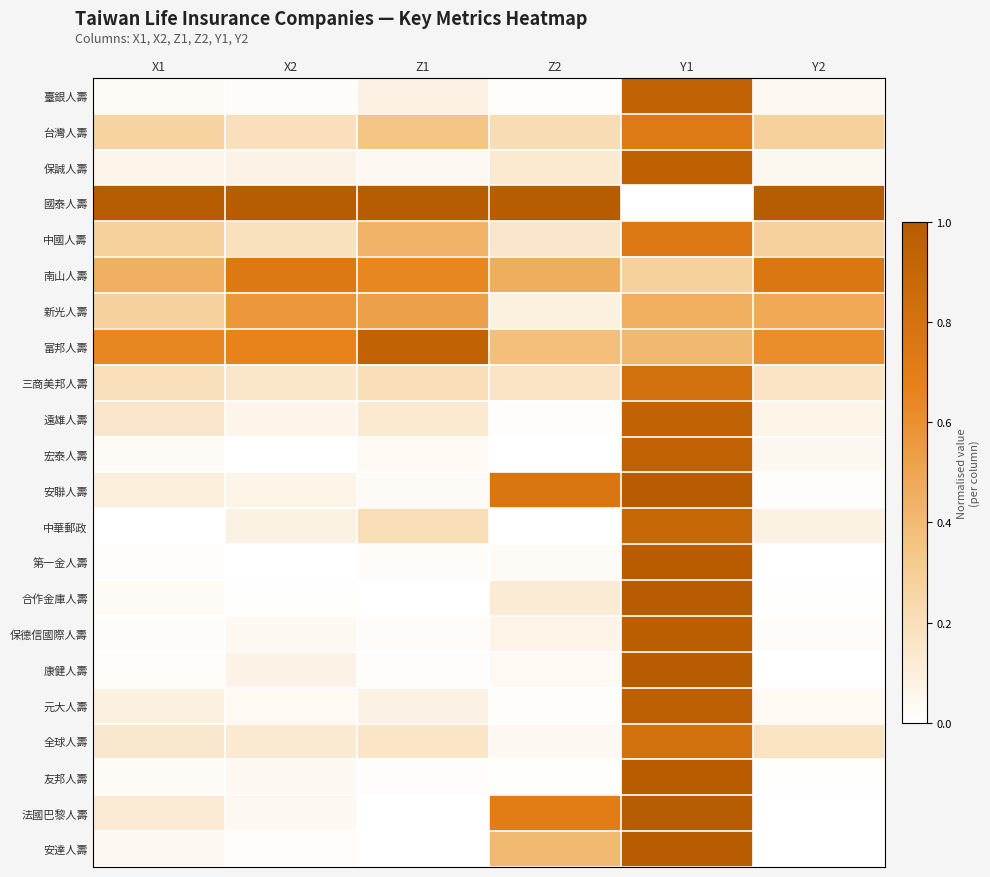

Reading left to right, what are all the values shown in this chart?

臺銀人壽: X1=0.0	X2=0.0	Z1=0.1	Z2=0.0	Y1=0.9	Y2=0.0
台灣人壽: X1=0.3	X2=0.2	Z1=0.3	Z2=0.2	Y1=0.7	Y2=0.3
保誠人壽: X1=0.1	X2=0.1	Z1=0.0	Z2=0.1	Y1=0.9	Y2=0.0
國泰人壽: X1=1.0	X2=1.0	Z1=1.0	Z2=1.0	Y1=0.0	Y2=1.0
中國人壽: X1=0.3	X2=0.2	Z1=0.4	Z2=0.1	Y1=0.7	Y2=0.3
南山人壽: X1=0.5	X2=0.7	Z1=0.6	Z2=0.5	Y1=0.3	Y2=0.8
新光人壽: X1=0.3	X2=0.6	Z1=0.5	Z2=0.1	Y1=0.5	Y2=0.5
富邦人壽: X1=0.6	X2=0.7	Z1=0.9	Z2=0.4	Y1=0.4	Y2=0.6
三商美邦人壽: X1=0.2	X2=0.2	Z1=0.2	Z2=0.2	Y1=0.8	Y2=0.2
遠雄人壽: X1=0.1	X2=0.1	Z1=0.1	Z2=0.0	Y1=0.9	Y2=0.1
宏泰人壽: X1=0.0	X2=0.0	Z1=0.0	Z2=0.0	Y1=0.9	Y2=0.0
安聯人壽: X1=0.1	X2=0.1	Z1=0.0	Z2=0.8	Y1=1.0	Y2=0.0
中華郵政: X1=0.0	X2=0.1	Z1=0.2	Z2=0.0	Y1=0.9	Y2=0.1
第一金人壽: X1=0.0	X2=0.0	Z1=0.0	Z2=0.0	Y1=1.0	Y2=0.0
合作金庫人壽: X1=0.0	X2=0.0	Z1=0.0	Z2=0.1	Y1=1.0	Y2=0.0
保德信國際人壽: X1=0.0	X2=0.0	Z1=0.0	Z2=0.1	Y1=1.0	Y2=0.0
康健人壽: X1=0.0	X2=0.1	Z1=0.0	Z2=0.0	Y1=1.0	Y2=0.0
元大人壽: X1=0.1	X2=0.0	Z1=0.1	Z2=0.0	Y1=1.0	Y2=0.0
全球人壽: X1=0.1	X2=0.1	Z1=0.2	Z2=0.0	Y1=0.8	Y2=0.2
友邦人壽: X1=0.0	X2=0.0	Z1=0.0	Z2=0.0	Y1=1.0	Y2=0.0
法國巴黎人壽: X1=0.1	X2=0.0	Z1=0.0	Z2=0.7	Y1=1.0	Y2=0.0
安達人壽: X1=0.0	X2=0.0	Z1=0.0	Z2=0.4	Y1=1.0	Y2=0.0